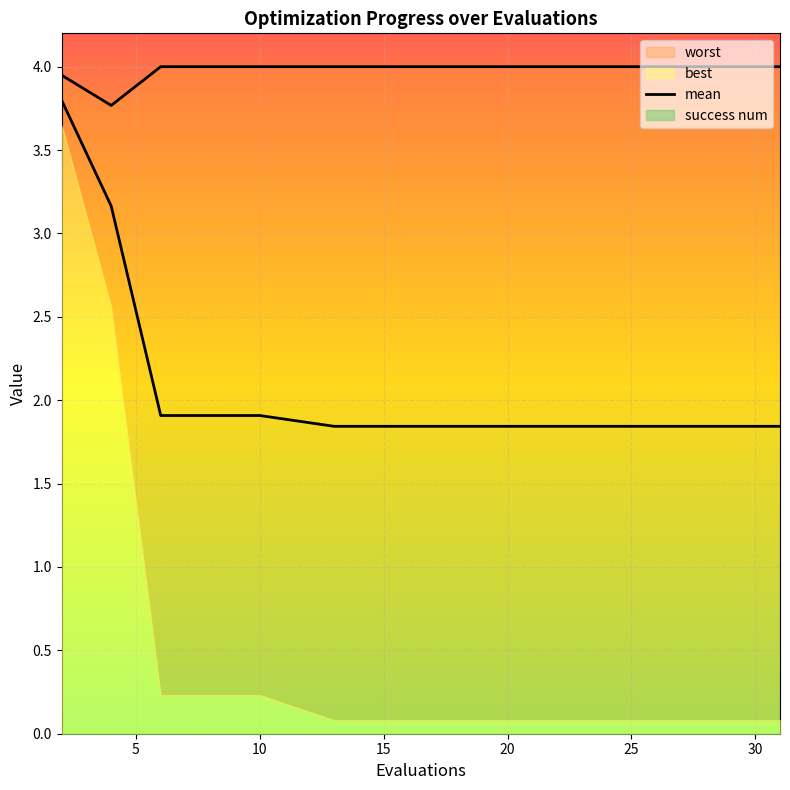

The chart shows a value of 2.6 at 15. True or false?

False